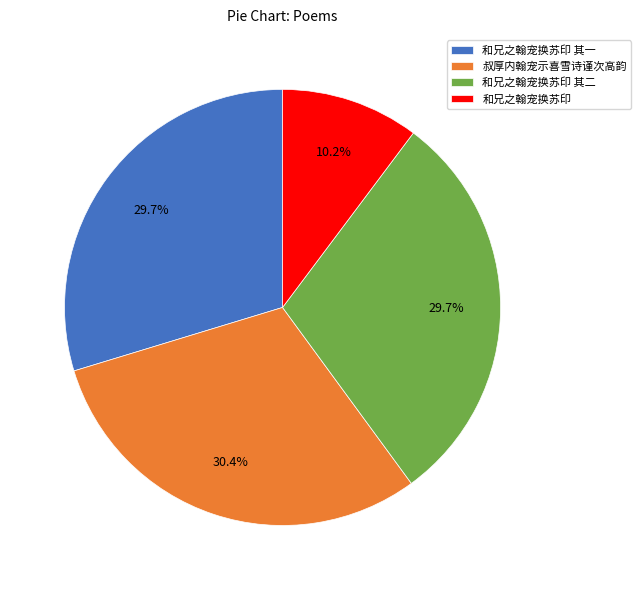

What is the total percentage of 和兄之翰宠换苏印 and 和兄之翰宠换苏印 其二?

39.9%